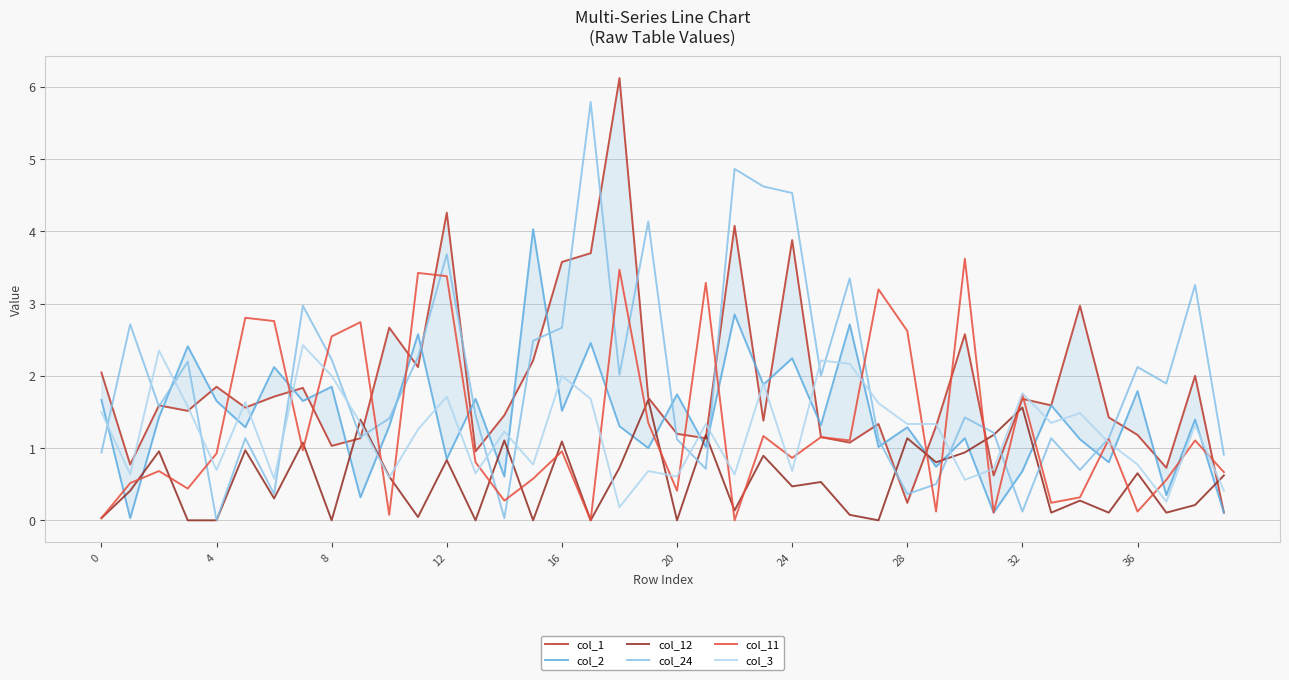

Is it true that col_11 equals 1.3 at 16?

False